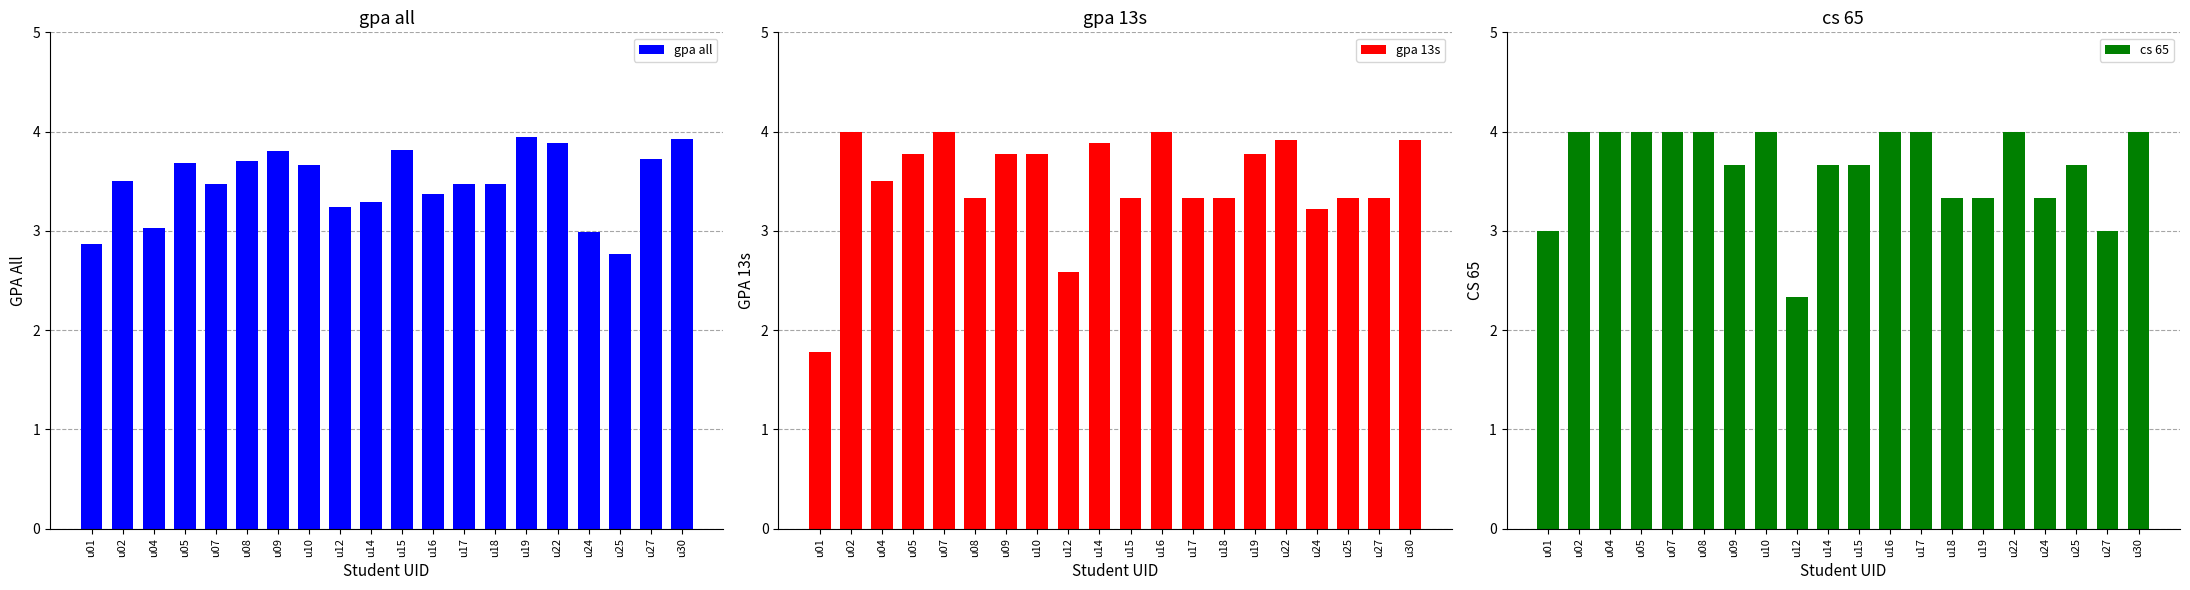

What is the spread (max minus min) of values at u24?

0.3